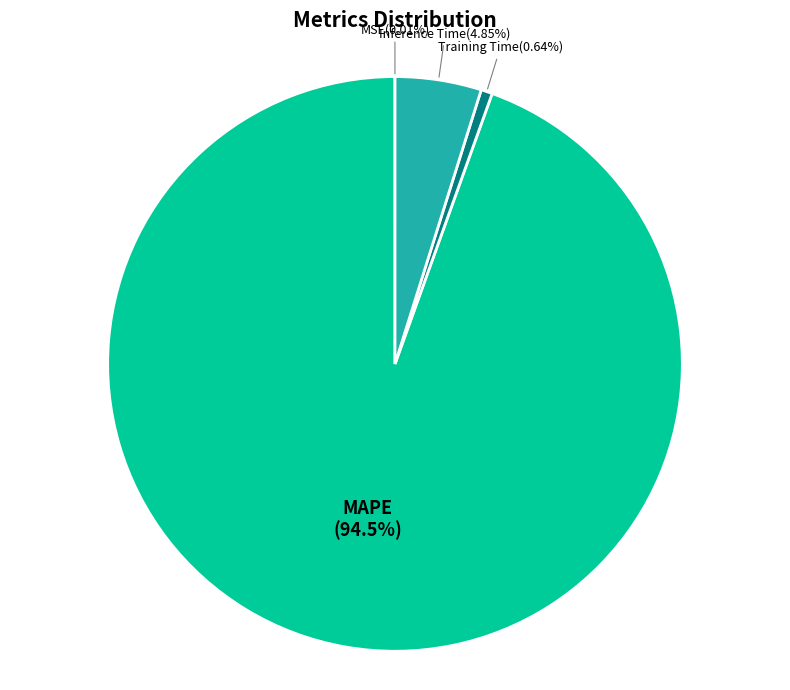

Does MAPE represent more than half of the total?

Yes